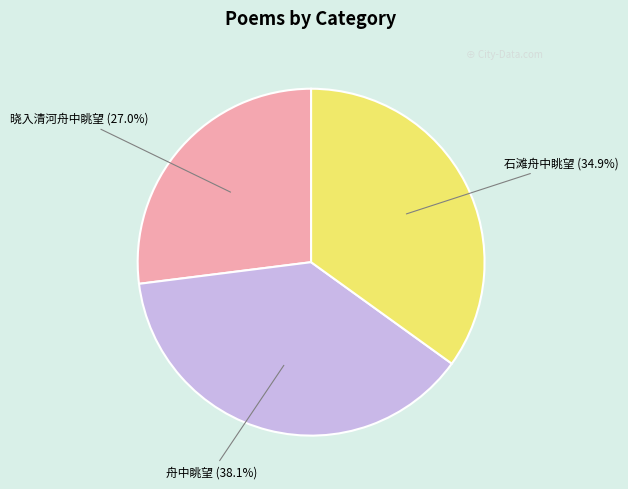

Does any single category account for the majority?

No